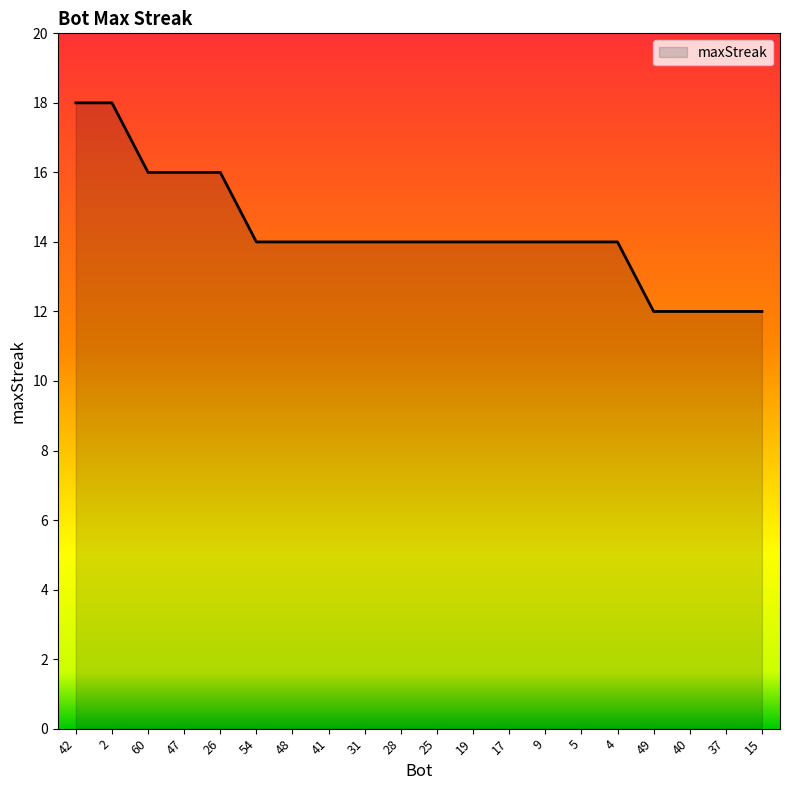

Is it true that the value at 4 is 14?

True